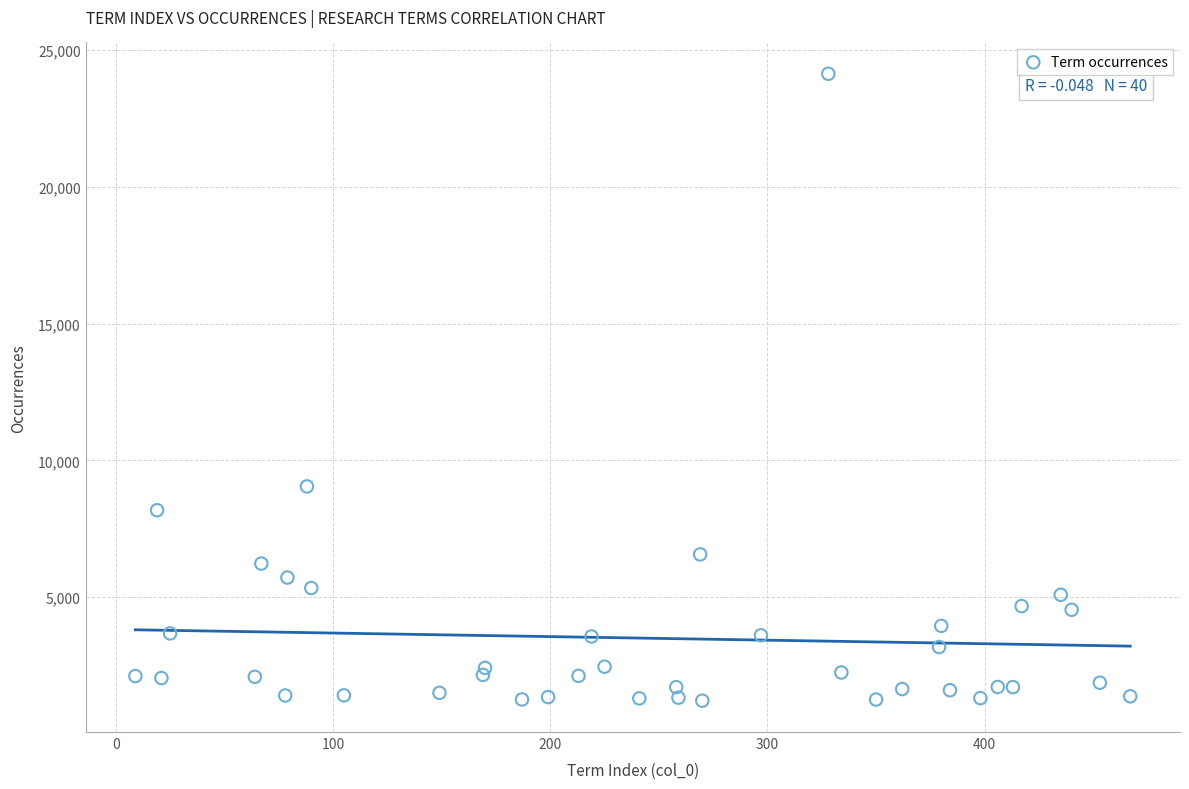

What Y value in the scatter plot is closest to 12671?

9046